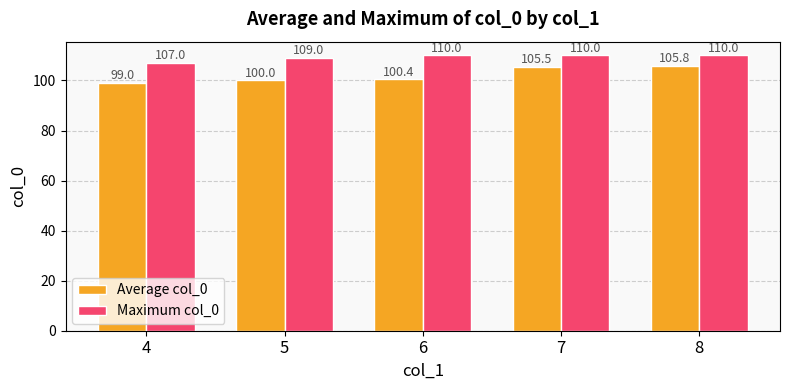

What is the sum of the Maximum col_0 values at 7 and 4?

217.0